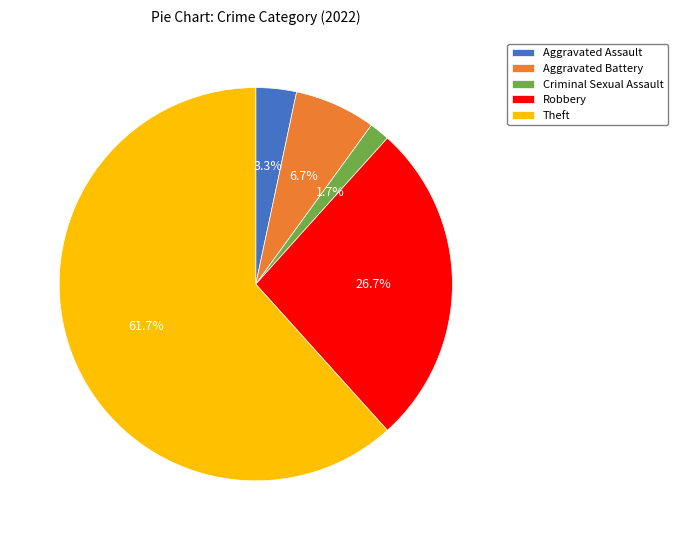

Which category accounts for the majority?

Theft